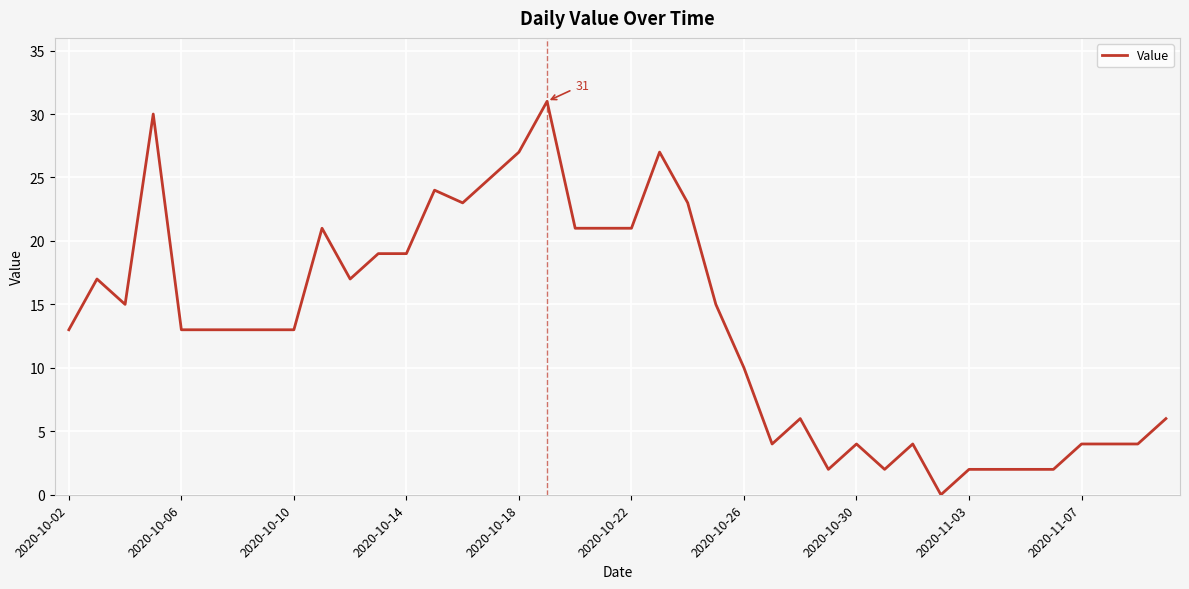

What is the maximum value shown in the chart?

31